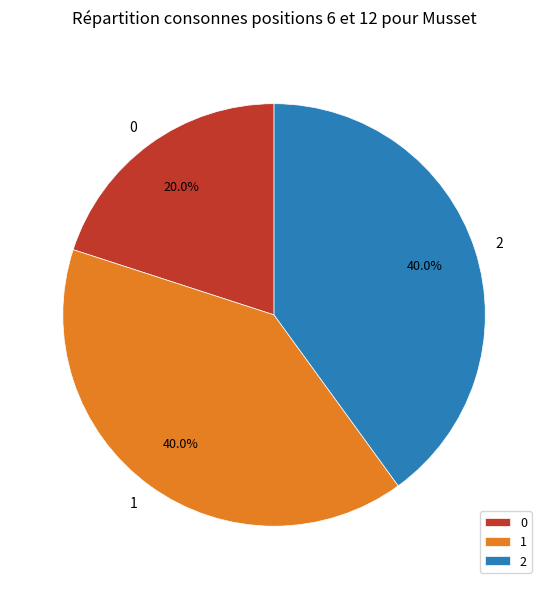

Is there any slice that represents more than half of the pie?

No